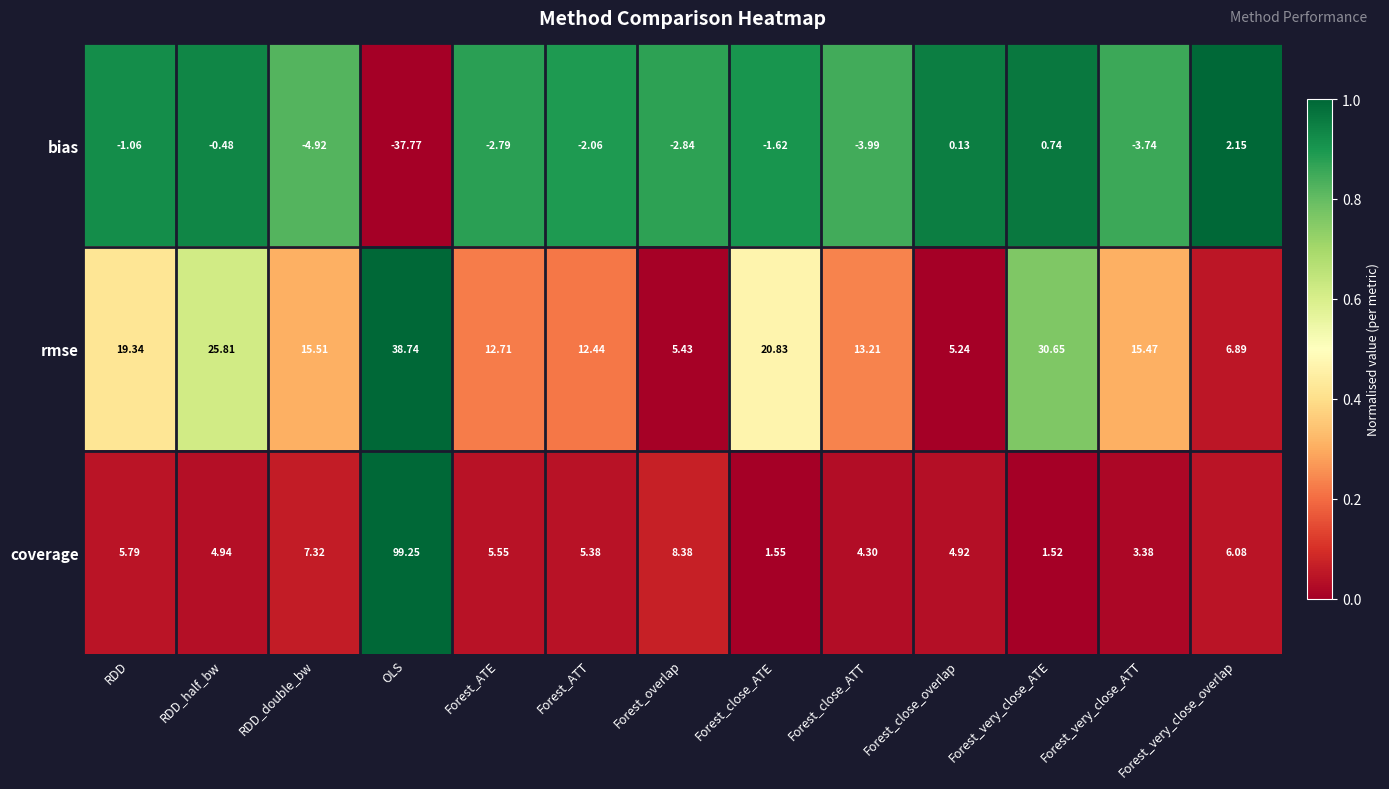

List the series in order of their overall mean, highest first.

rmse, coverage, bias